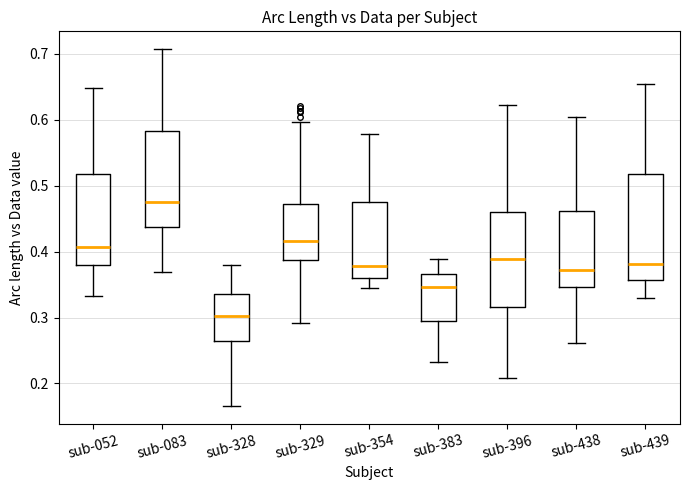

Where does the lower whisker of the box for sub-439 end on the y-axis? The values are not printed on the chart, so give them approximately, as read against the axis.

0.33